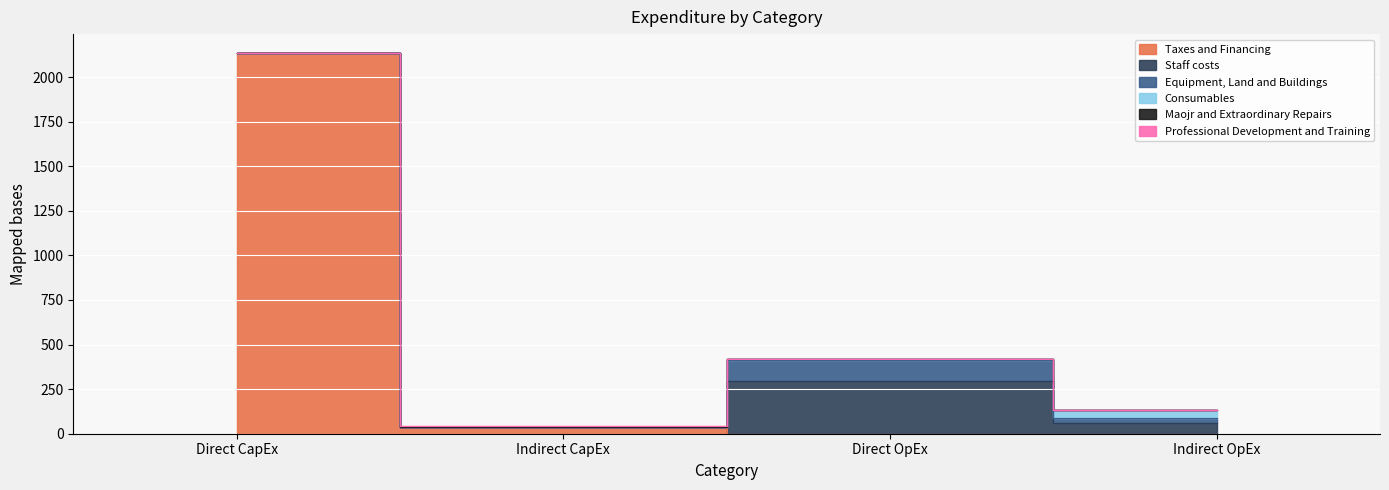

At which label is Staff costs closest to 147?

Indirect OpEx